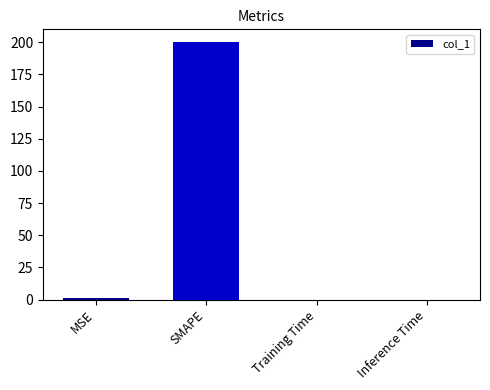

What is the maximum value shown in the chart?

200.0